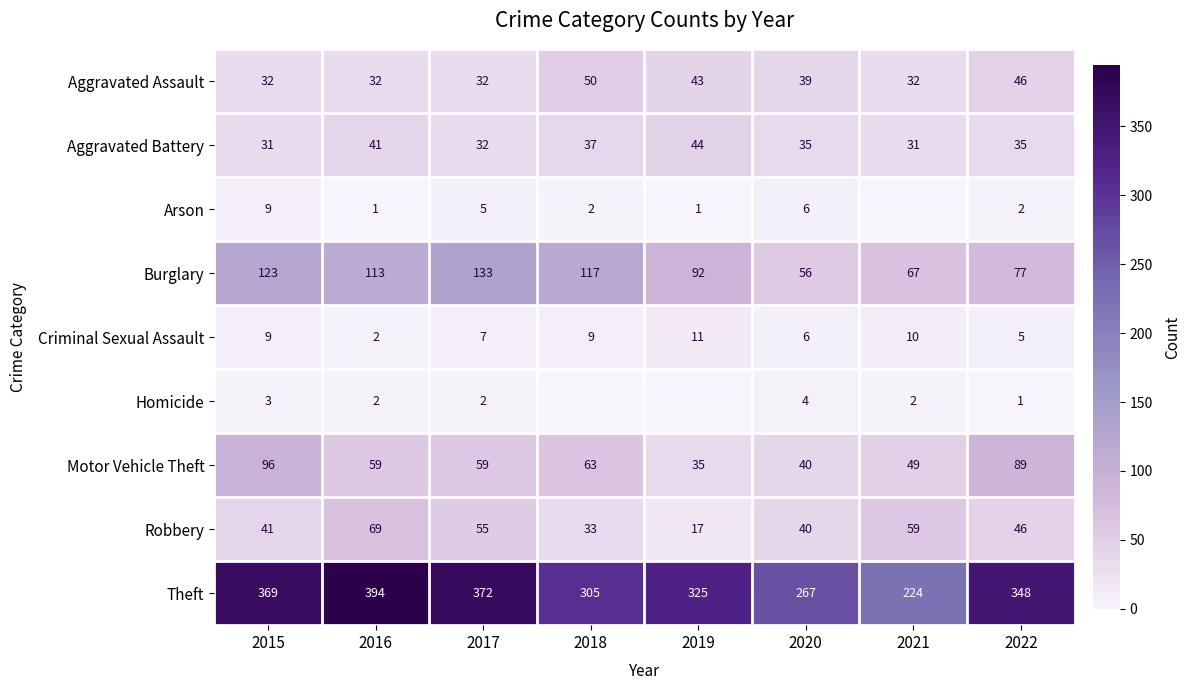

At which category is the sum across all series the highest?

2015